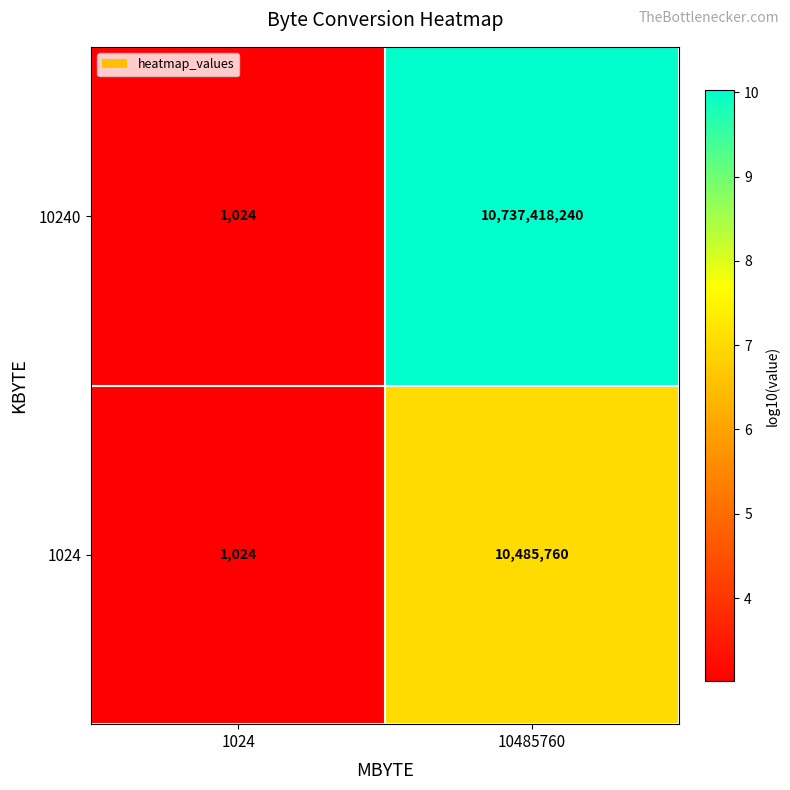

Reading right to left, what are all the values shown in this chart?

10240: 10737418240	1024
1024: 10485760	1024